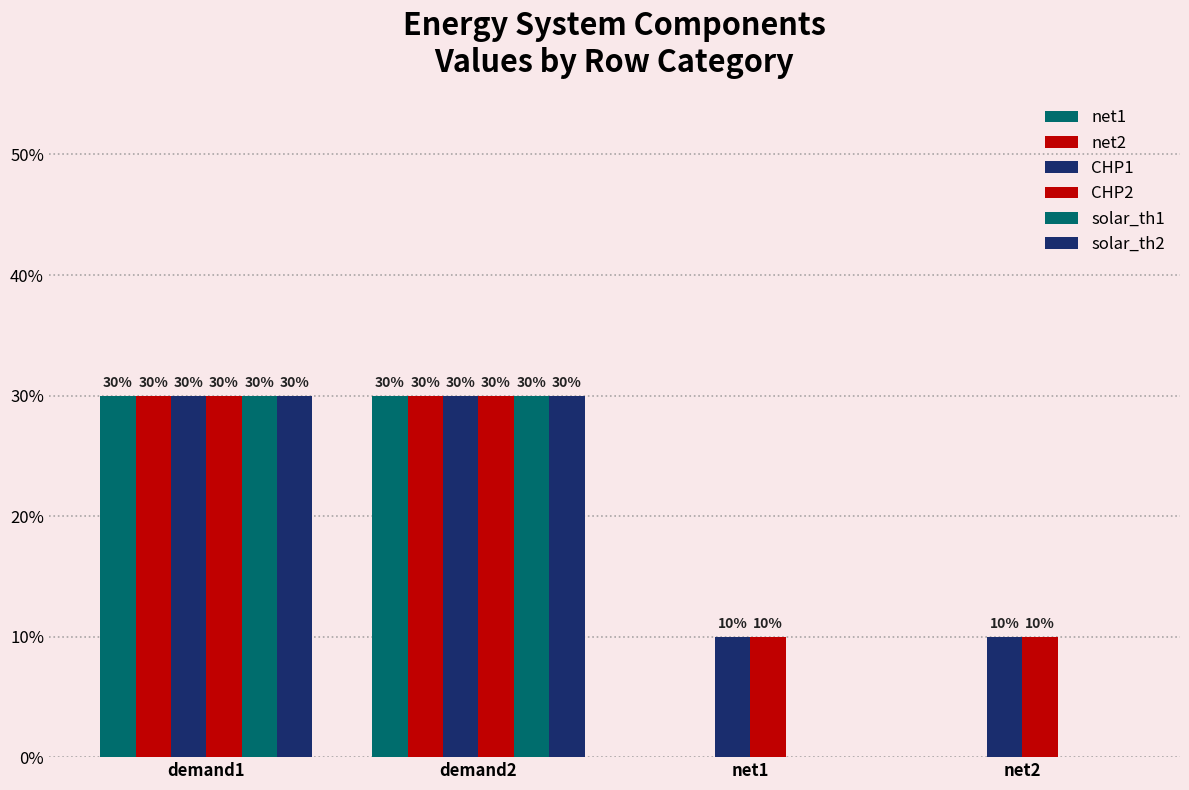

Are the bars grouped side by side (vs. stacked)?

Yes